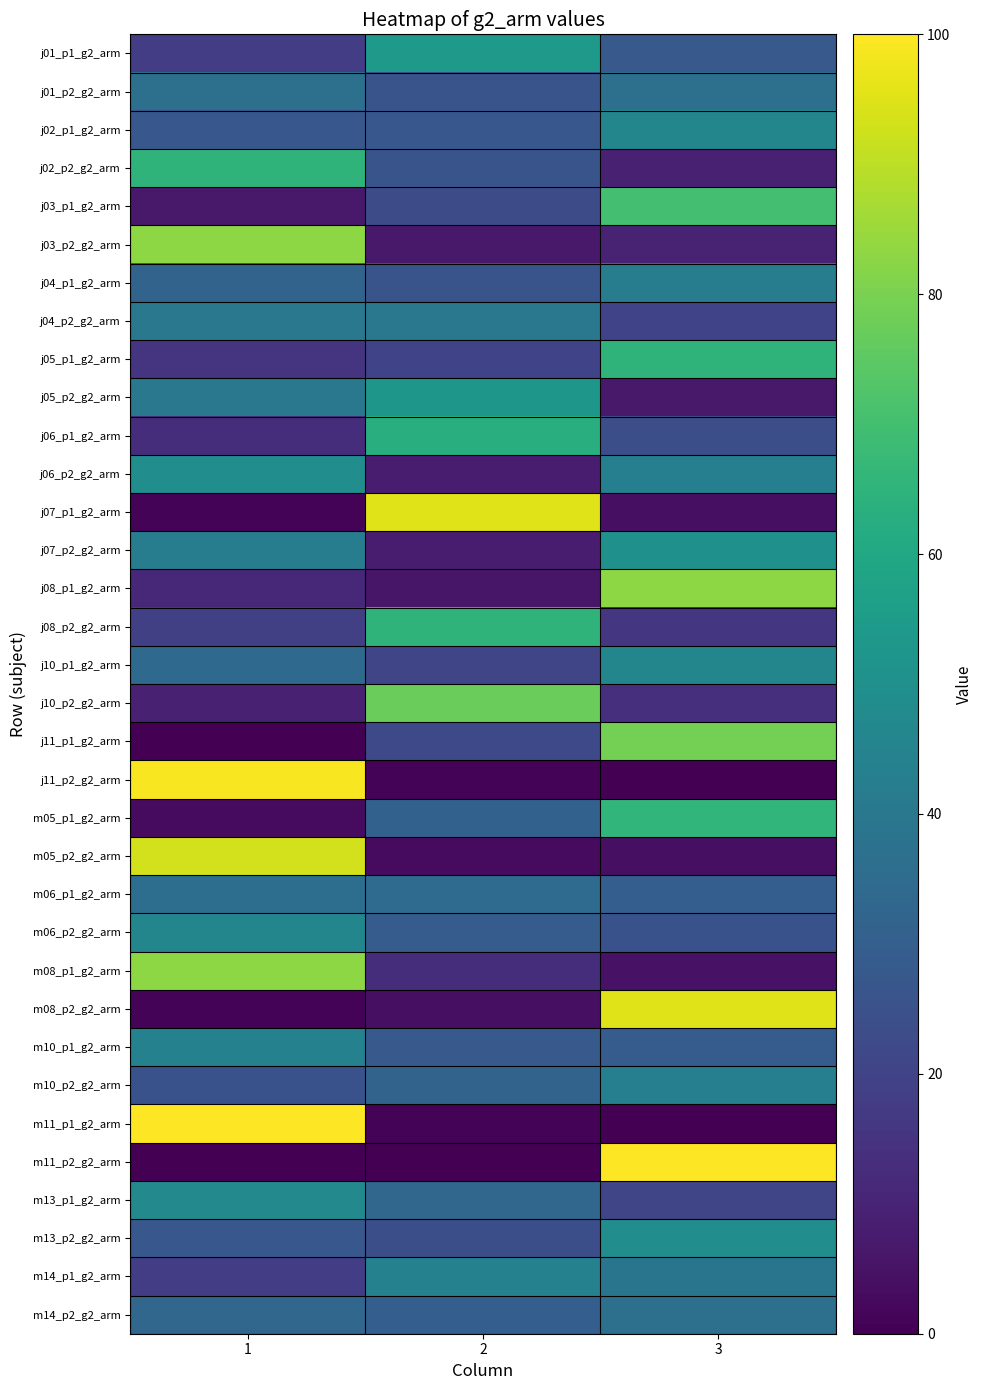

Reading left to right, extract all data points from this chart.

j01_p1_g2_arm: 1=18	2=54	3=28
j01_p2_g2_arm: 1=37	2=26	3=37
j02_p1_g2_arm: 1=27	2=27	3=46
j02_p2_g2_arm: 1=65	2=26	3=9
j03_p1_g2_arm: 1=7	2=23	3=70
j03_p2_g2_arm: 1=83	2=7	3=10
j04_p1_g2_arm: 1=32	2=26	3=42
j04_p2_g2_arm: 1=40	2=40	3=20
j05_p1_g2_arm: 1=15	2=20	3=65
j05_p2_g2_arm: 1=40	2=53	3=7
j06_p1_g2_arm: 1=13	2=63	3=24
j06_p2_g2_arm: 1=49	2=8	3=43
j07_p1_g2_arm: 1=1	2=95	3=4
j07_p2_g2_arm: 1=42	2=8	3=50
j08_p1_g2_arm: 1=11	2=6	3=83
j08_p2_g2_arm: 1=19	2=65	3=16
j10_p1_g2_arm: 1=34	2=21	3=46
j10_p2_g2_arm: 1=9	2=77	3=14
j11_p1_g2_arm: 1=0	2=22	3=79
j11_p2_g2_arm: 1=99	2=1	3=0
m05_p1_g2_arm: 1=3	2=31	3=66
m05_p2_g2_arm: 1=93	2=3	3=4
m06_p1_g2_arm: 1=36	2=35	3=30
m06_p2_g2_arm: 1=46	2=29	3=25
m08_p1_g2_arm: 1=83	2=13	3=5
m08_p2_g2_arm: 1=1	2=4	3=95
m10_p1_g2_arm: 1=44	2=28	3=29
m10_p2_g2_arm: 1=25	2=32	3=43
m11_p1_g2_arm: 1=100	2=1	3=0
m11_p2_g2_arm: 1=0	2=0	3=100
m13_p1_g2_arm: 1=47	2=33	3=21
m13_p2_g2_arm: 1=27	2=24	3=49
m14_p1_g2_arm: 1=18	2=44	3=39
m14_p2_g2_arm: 1=33	2=30	3=37